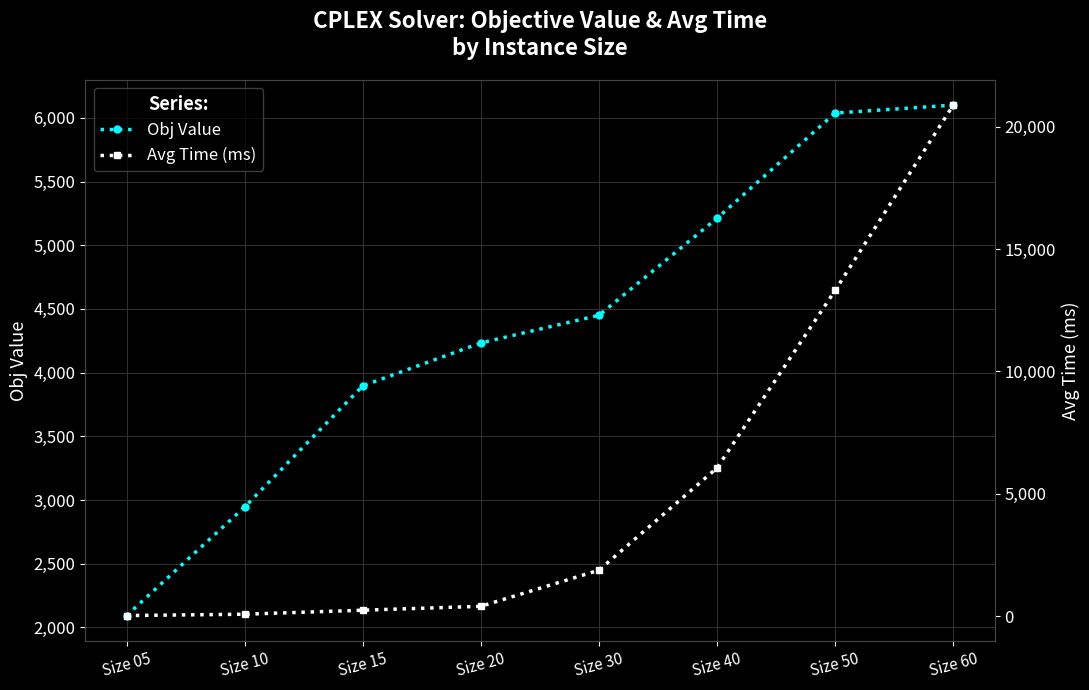

List the labels in order of Obj Value value, largest first.

Size 60, Size 50, Size 40, Size 30, Size 20, Size 15, Size 10, Size 05